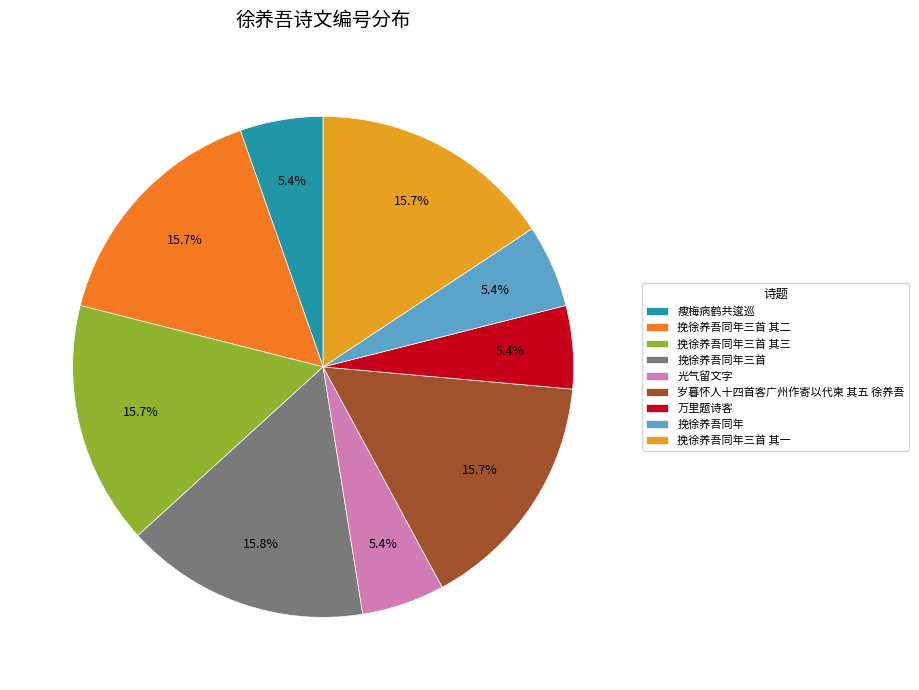

Does 挽徐养吾同年三首 其二 represent more than half of the total?

No